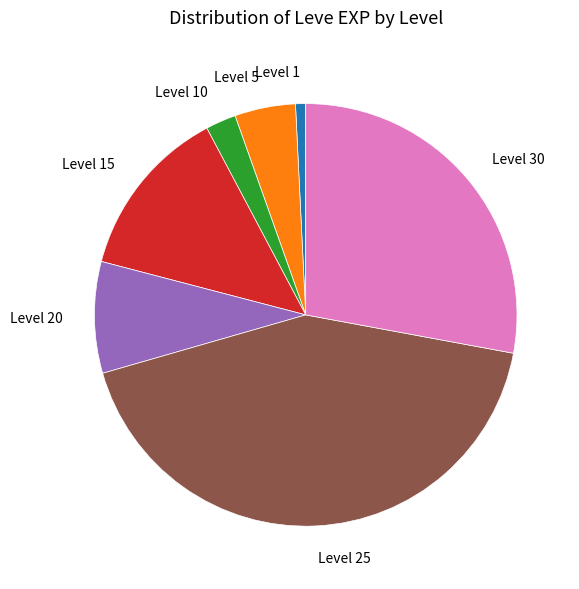

Is there a majority slice in this chart?

No